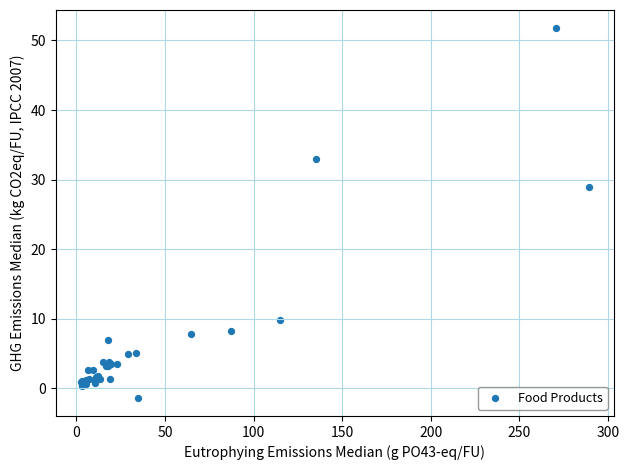

What Y value in the scatter plot is closest to 25?

28.9